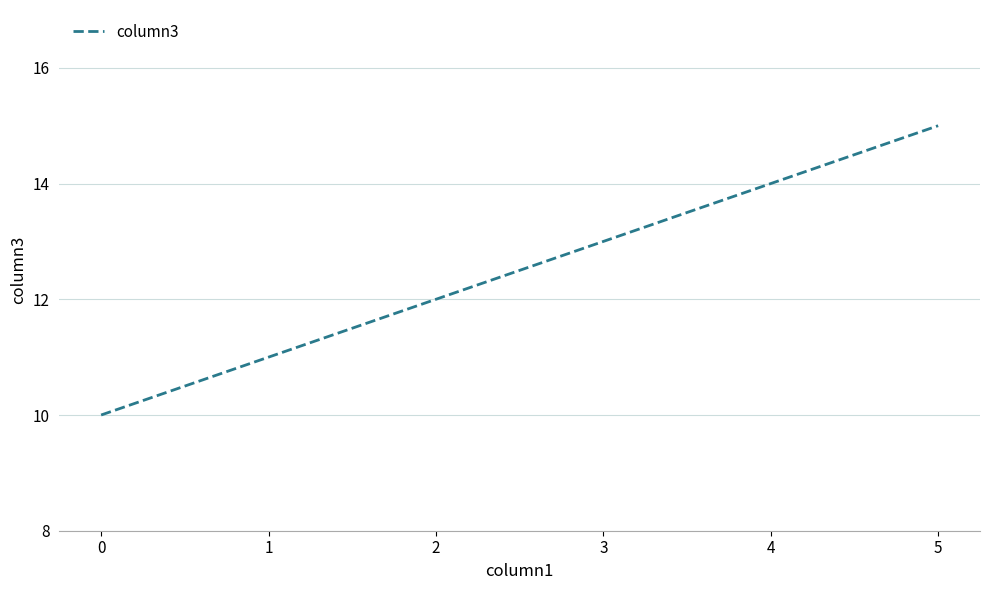

At which label is the value closest to 12?

2